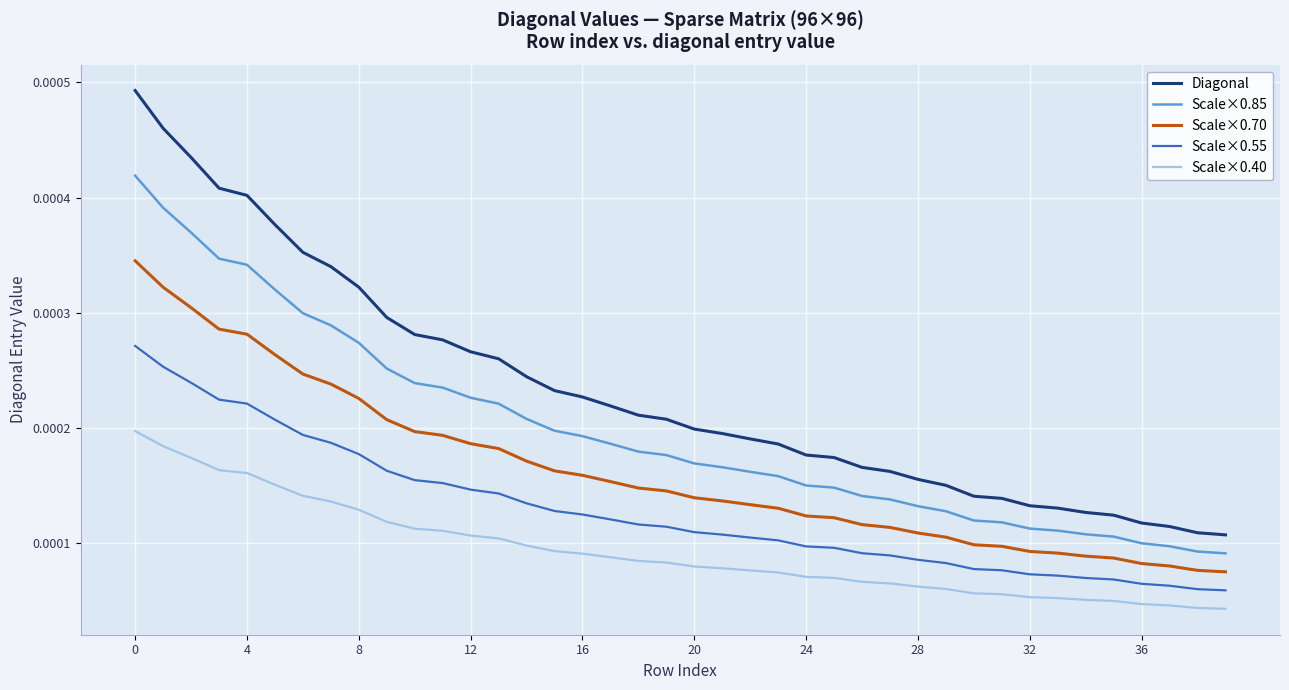

True or false: Scale×0.85 and Scale×0.55 intersect in this chart.

False